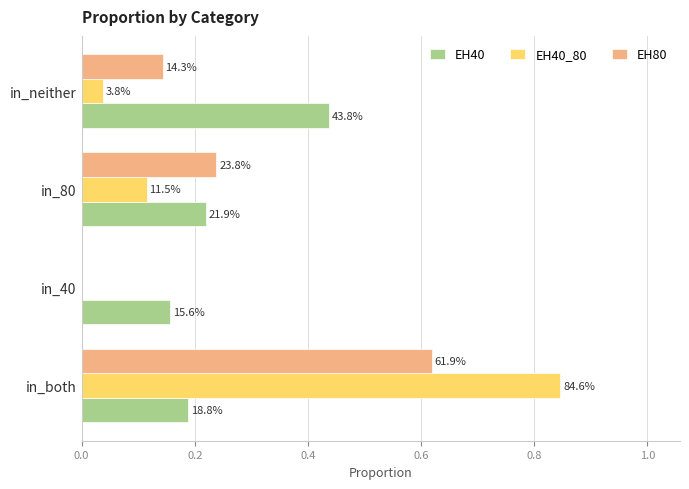

List the series in order of their peak value, lowest first.

EH40, EH80, EH40_80